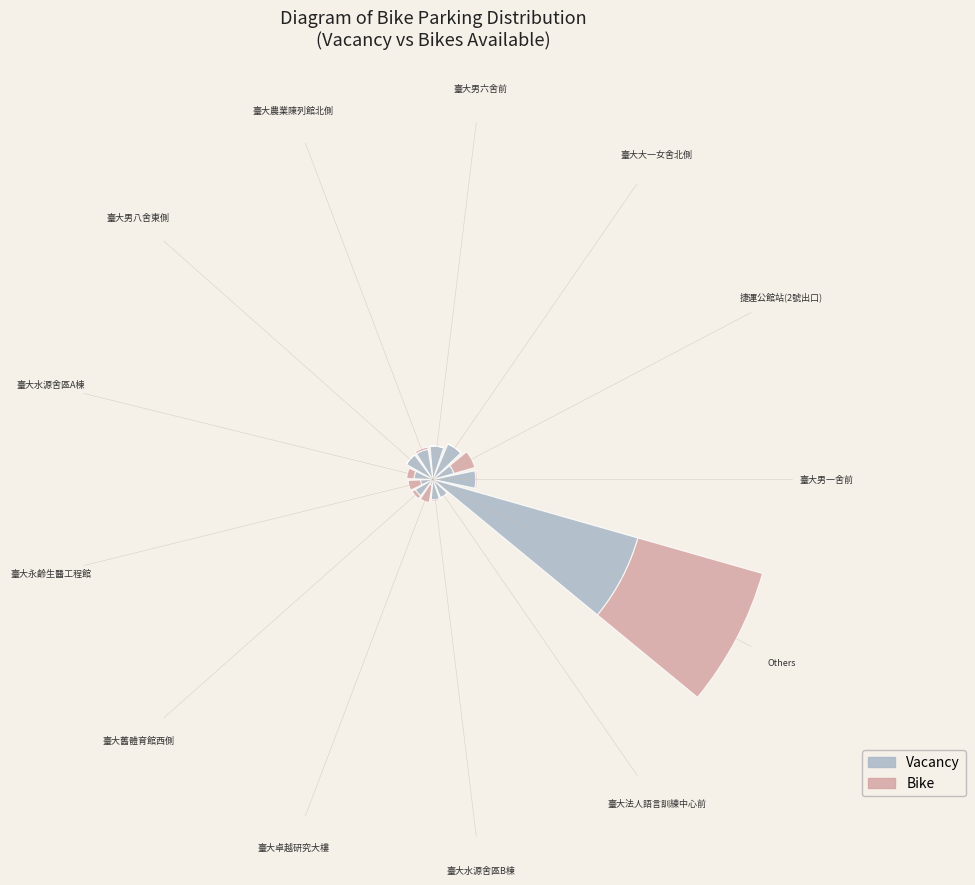

What are all the series names shown in the legend?

Vacancy, Bike